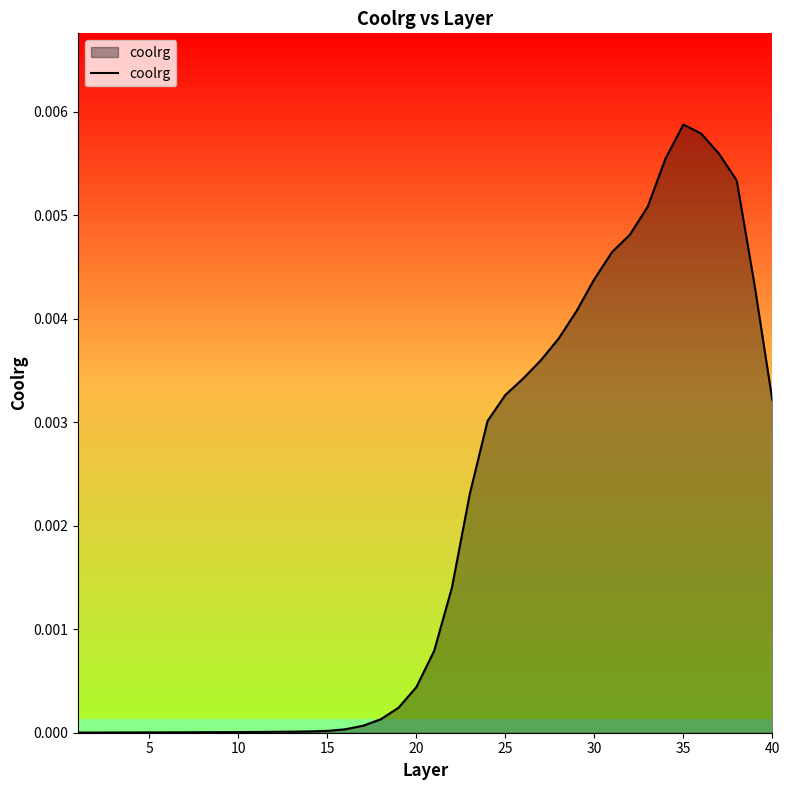

Does the chart have visible grid lines?

No